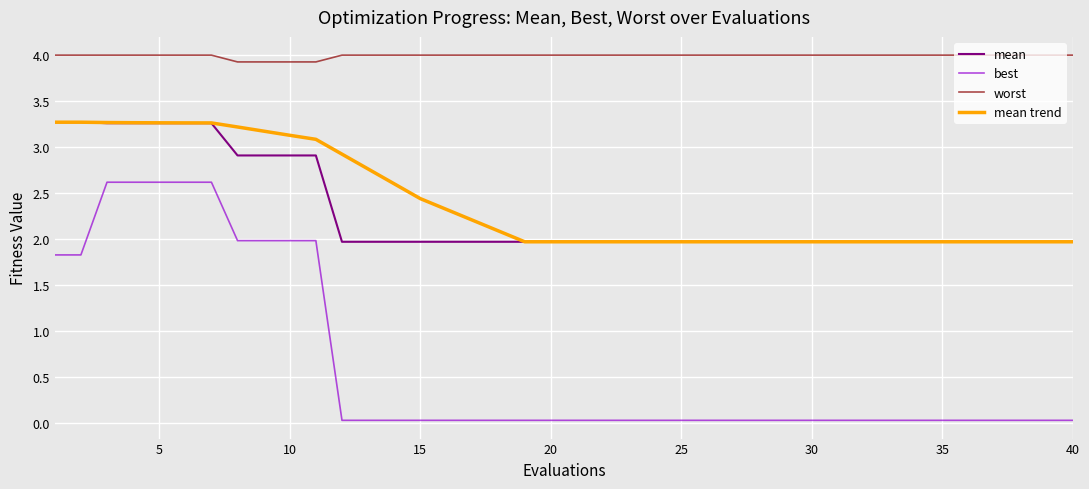

What is the maximum value shown in the chart?

4.0